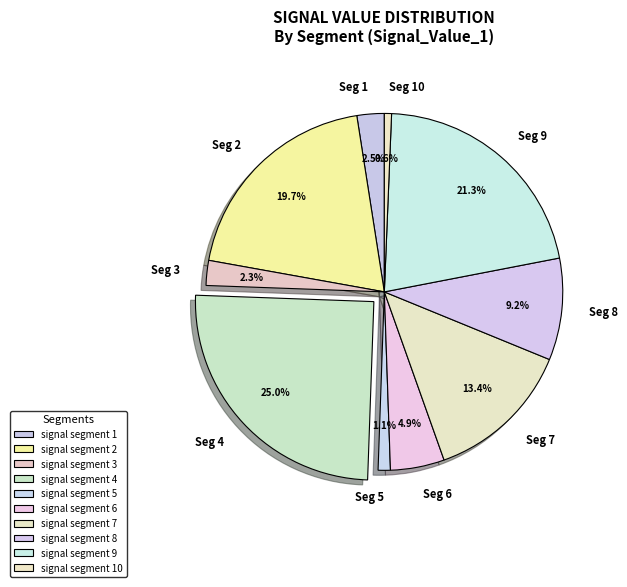

To the nearest percent, what is the difference between the largest and smallest slice percentages?

24%